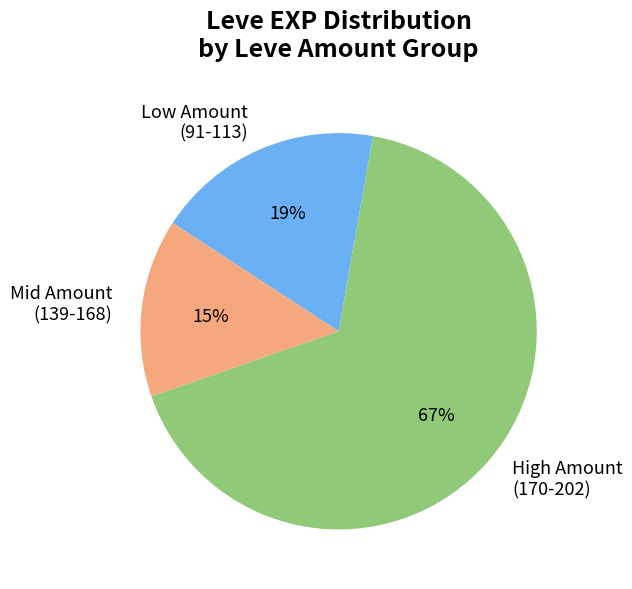

Which category has the biggest portion of the pie?

High Amount (170-202)